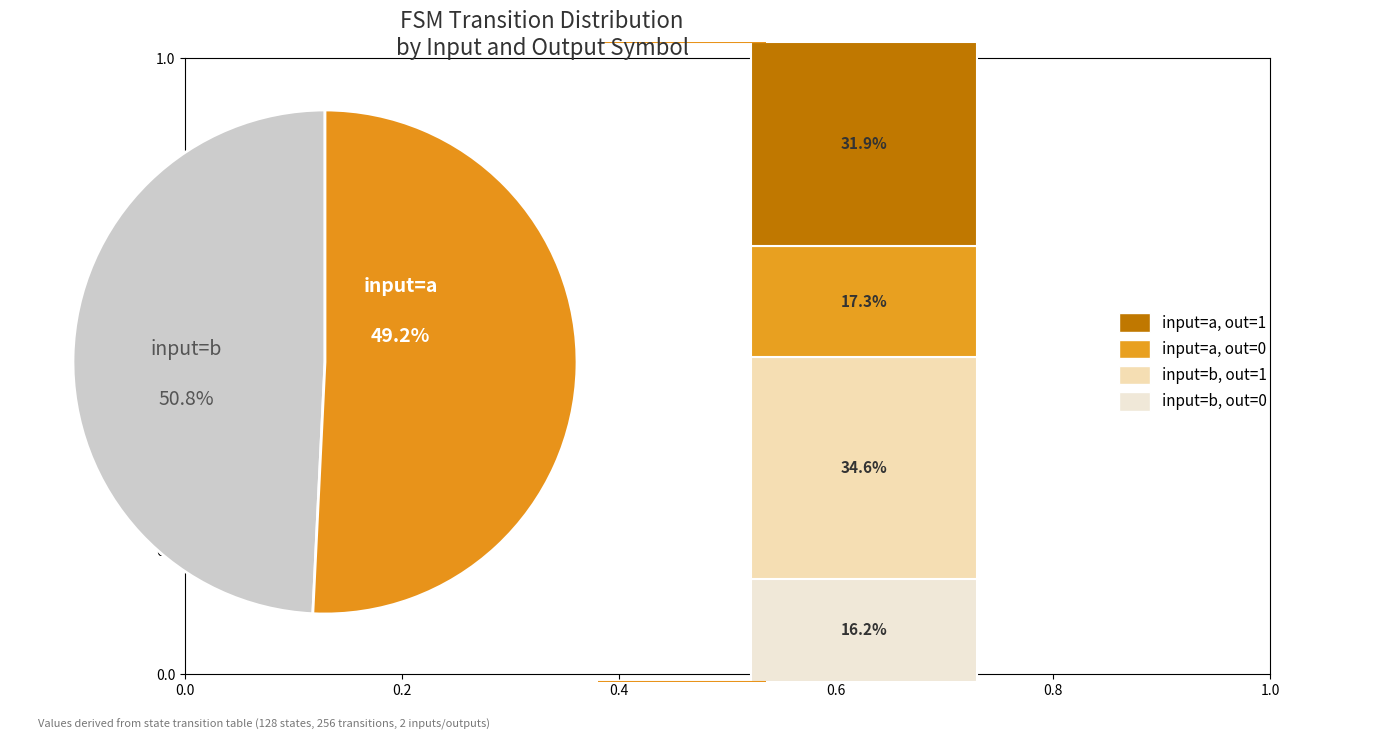

Is it true that output_symbol=0, input=b is 2% of the pie?

False